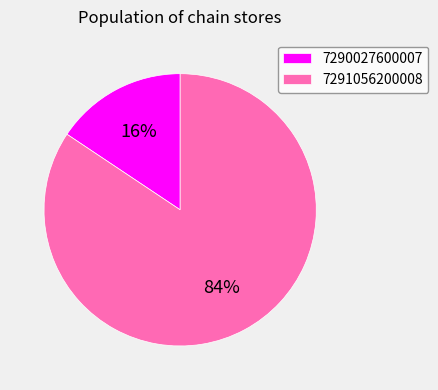

The 7291056200008 slice represents 94% of the pie. True or false?

False